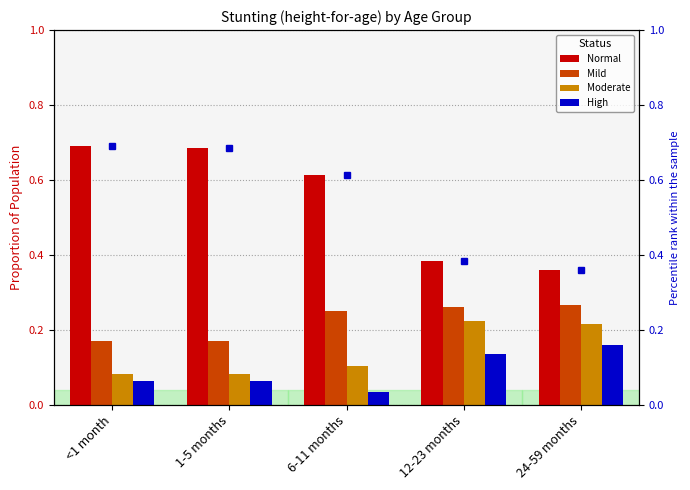

Which label corresponds to the smallest value in the chart?

6-11 months